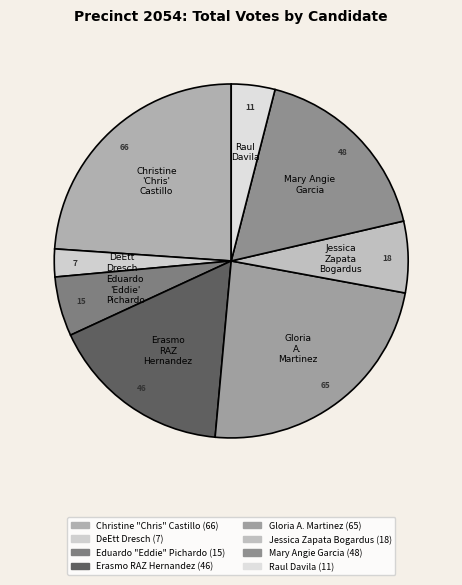

Combined, what portion of the pie is Eduardo "Eddie" Pichardo and Gloria A. Martinez?

29.0%